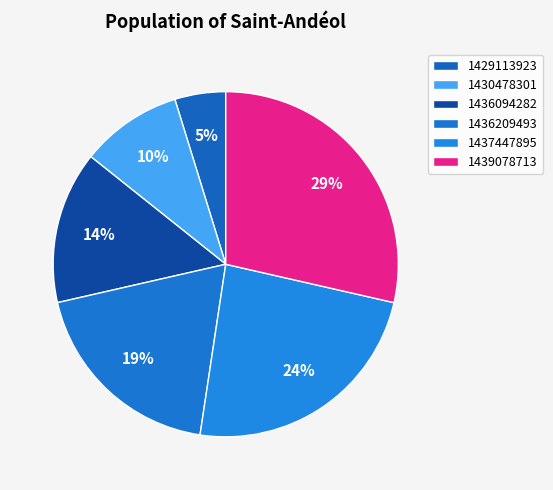

Count the number of slices in the pie.

6